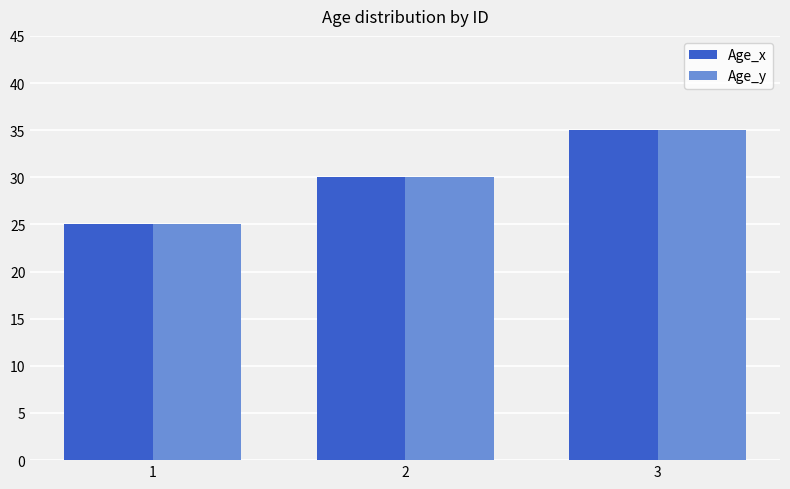

What is the average value of the Age_y series?

30